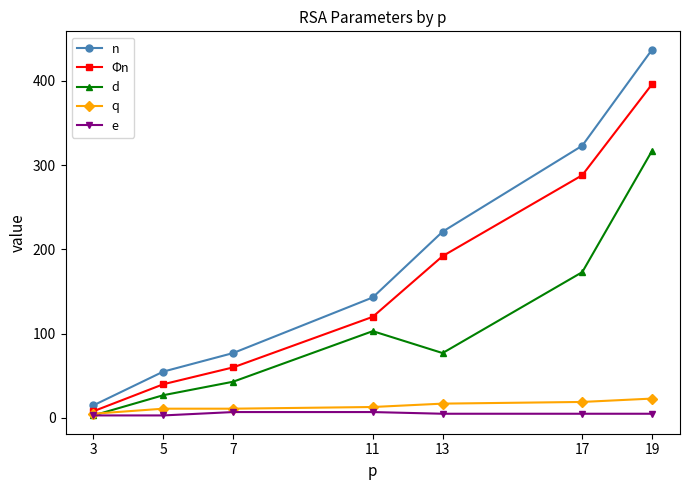

What is the average value of the Φn series?

158